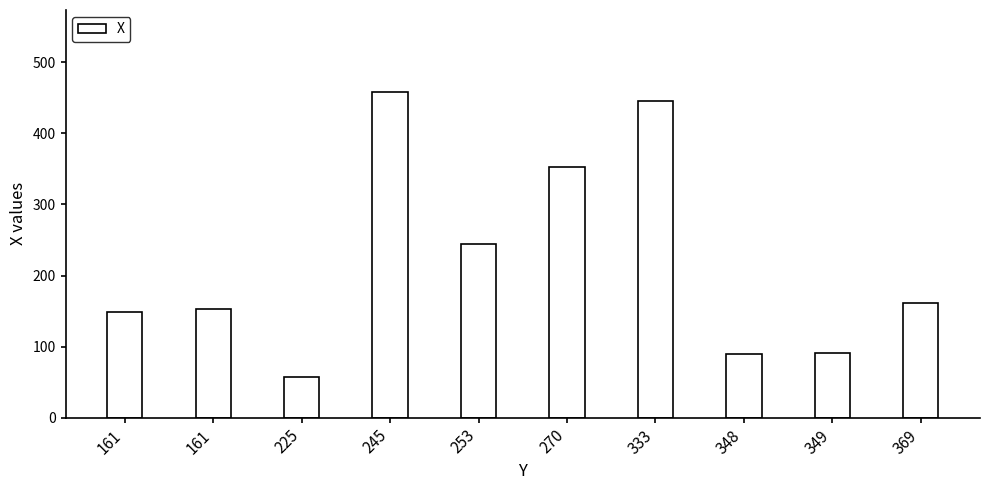

List the labels in order of value, smallest first.

225, 348, 349, 161, 161, 369, 253, 270, 333, 245